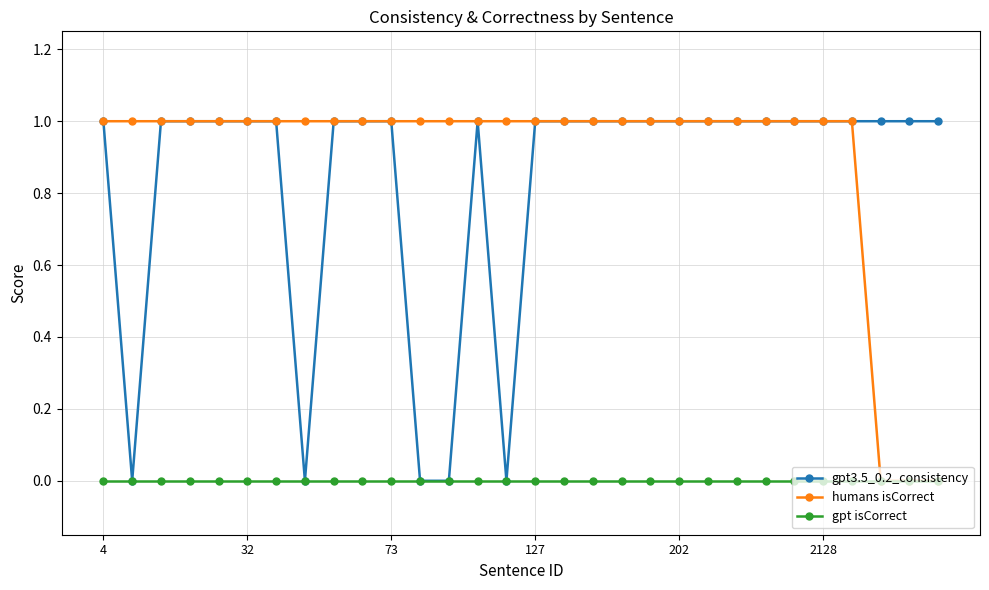

What is the value of the humans isCorrect point at the 27th from the left?

1